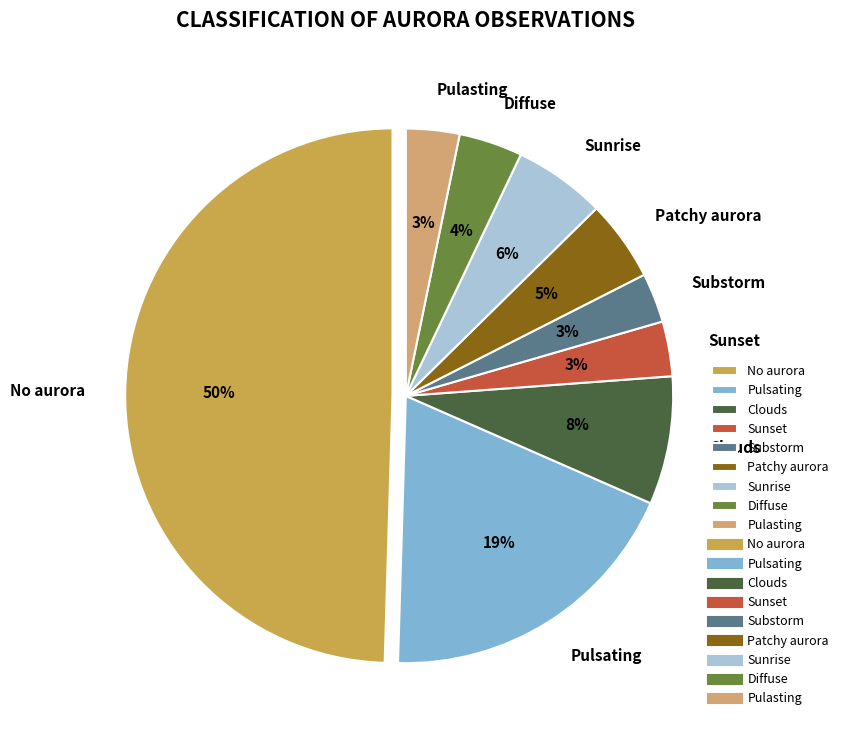

To the nearest percent, what is the average slice percentage?

11%